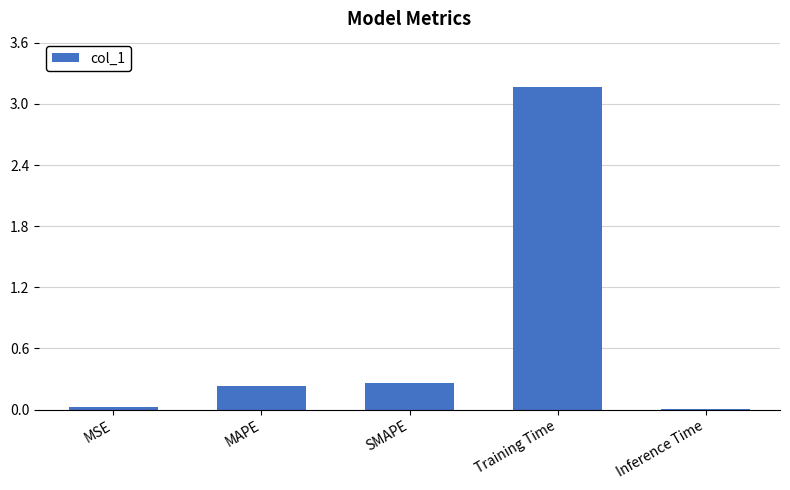

What is the sum of the values at MAPE and Inference Time?

0.2